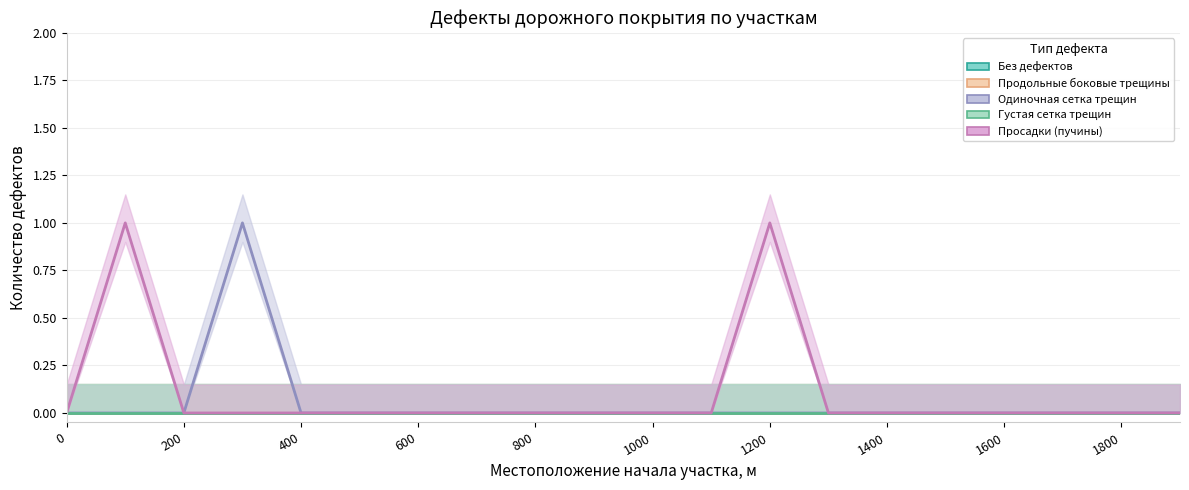

True or false: Продольные боковые трещины and Без дефектов intersect in this chart.

False